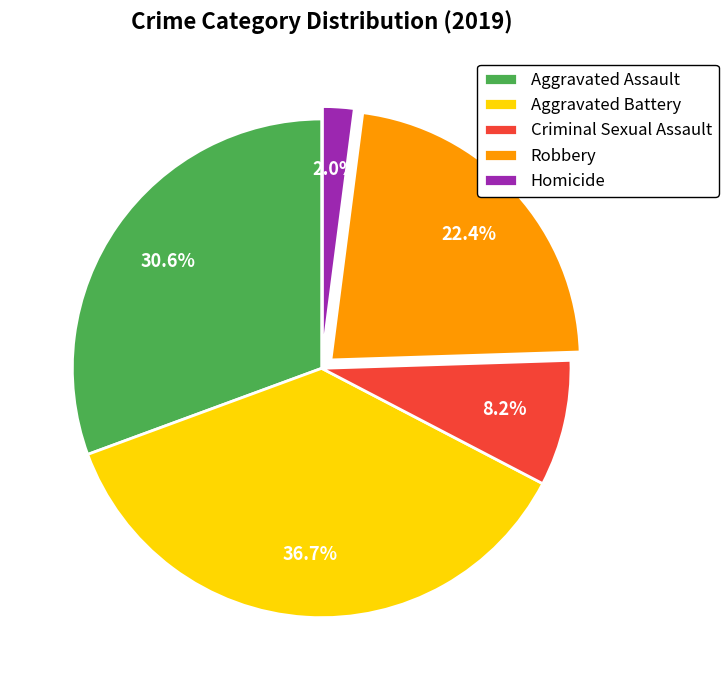

What is the smallest slice in the pie chart?

Homicide